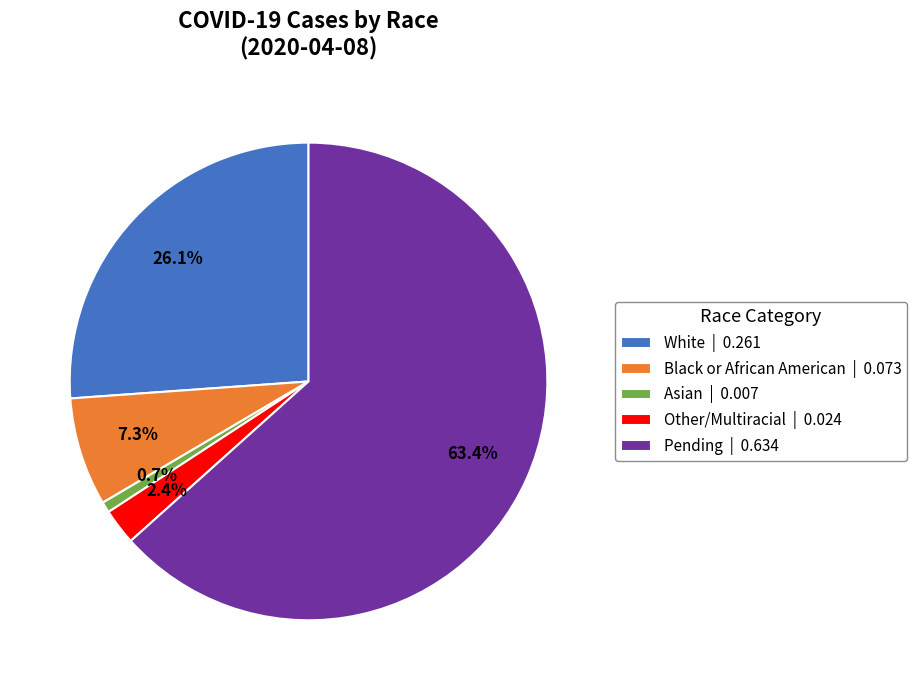

Does Asian account for over 50% of the chart?

No